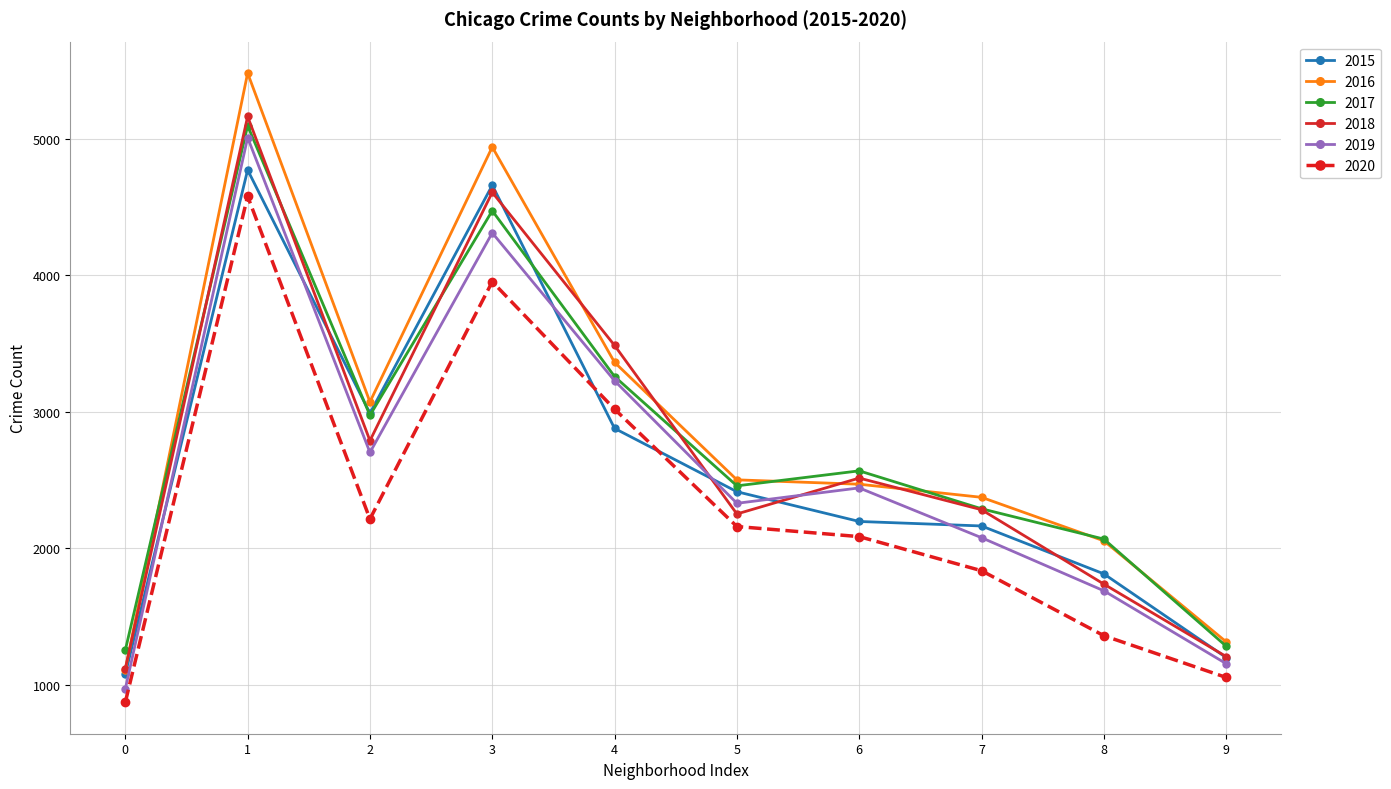

What is the total value across all series at 3?

26939